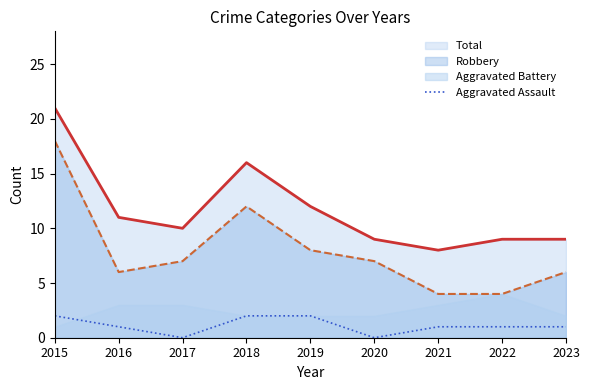

The value at 2016 is 0. True or false?

False